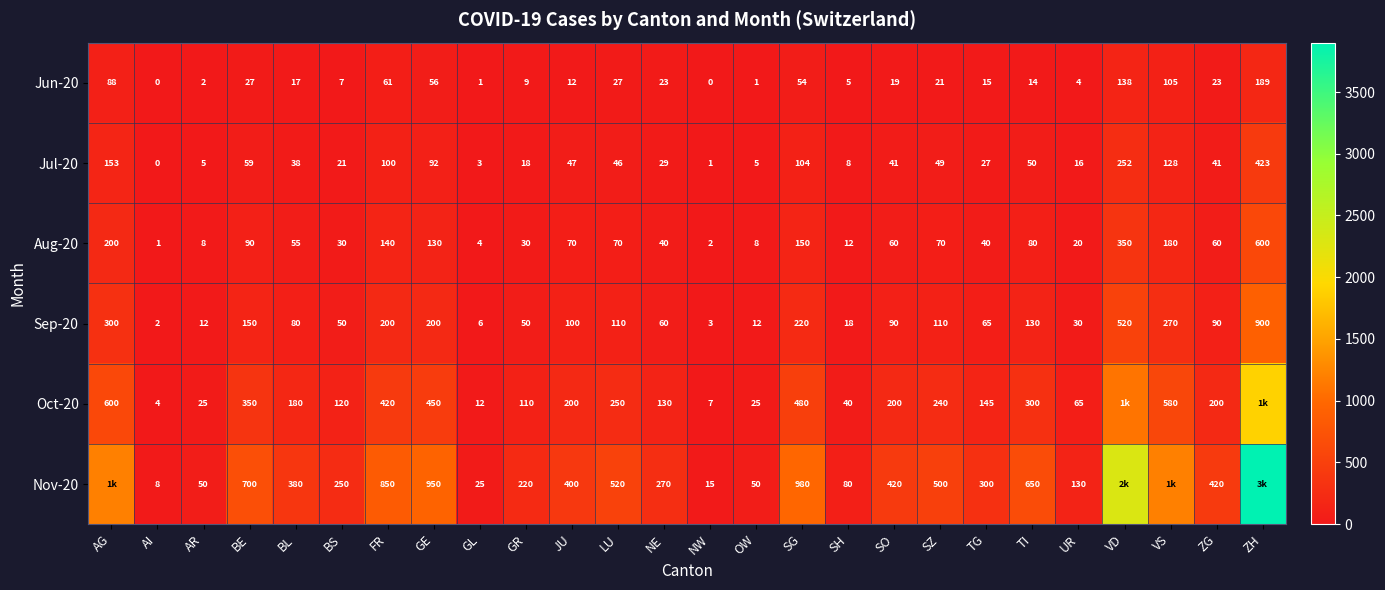

At how many categories does at least one series exceed 3436?

1